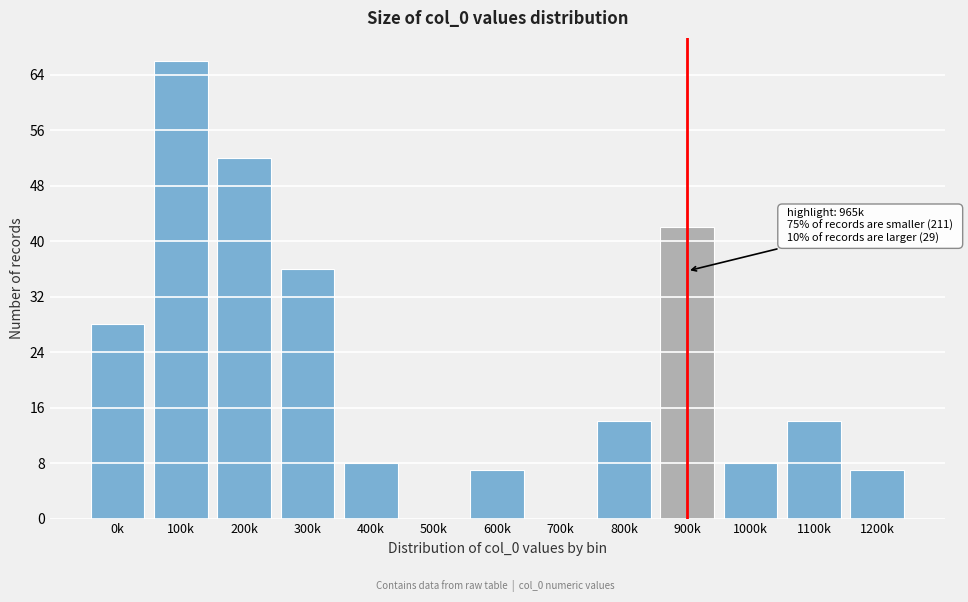

Reading left to right, extract all data points from this chart.

0k=28	100k=66	200k=52	300k=36	400k=8	500k=0	600k=7	700k=0	800k=14	900k=42	1000k=8	1100k=14	1200k=7